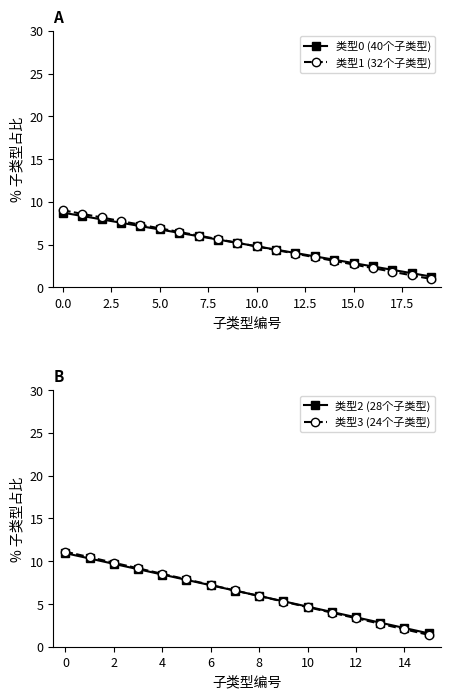

At how many categories does at least one series exceed 5?

10